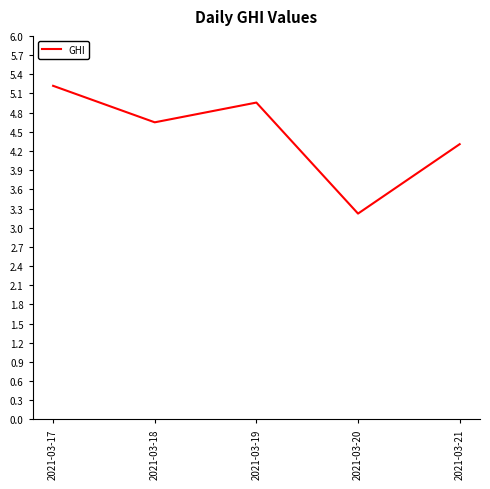

True or false: the data shows 4.3 at 2021-03-21.

True